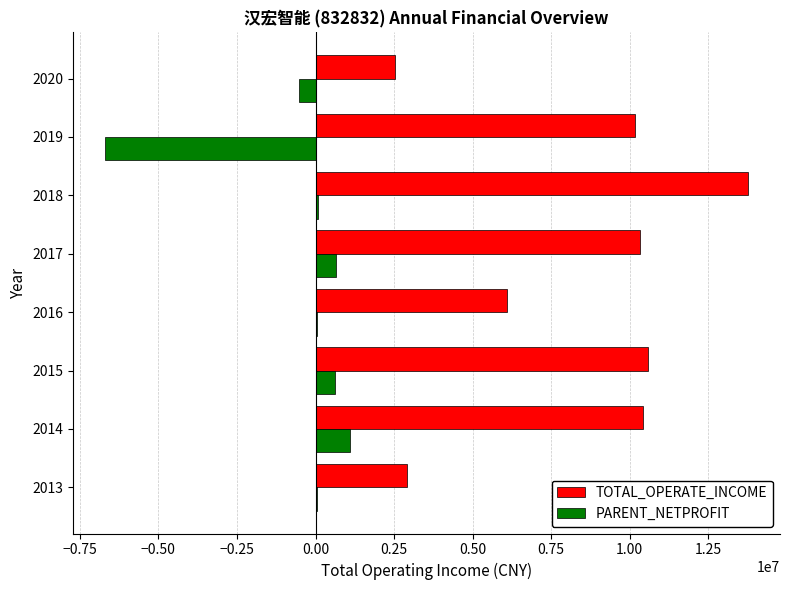

What is the sum of the PARENT_NETPROFIT values at 2014 and 2020?

556966.4